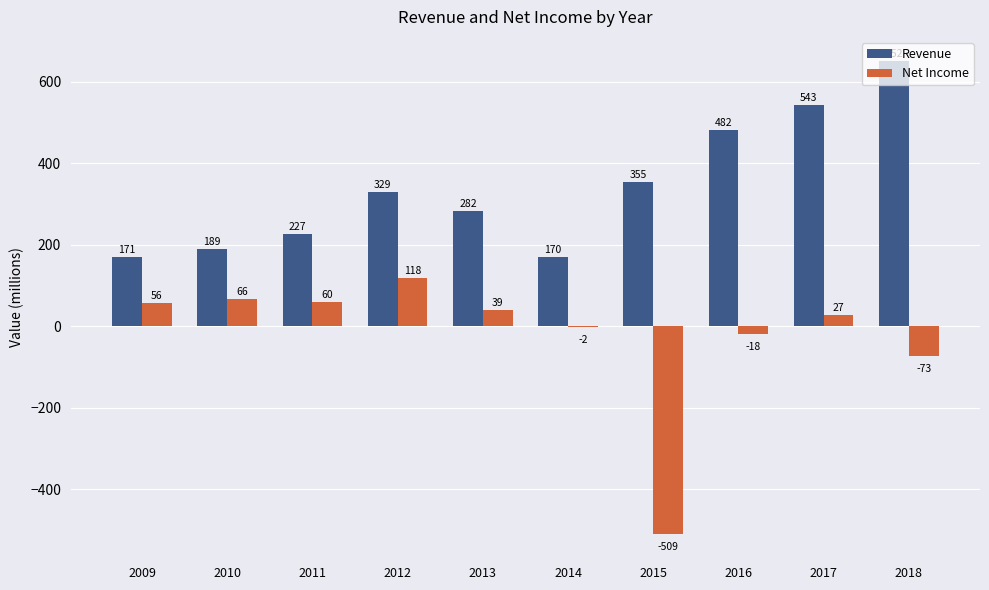

At which category is the sum across all series the highest?

2018